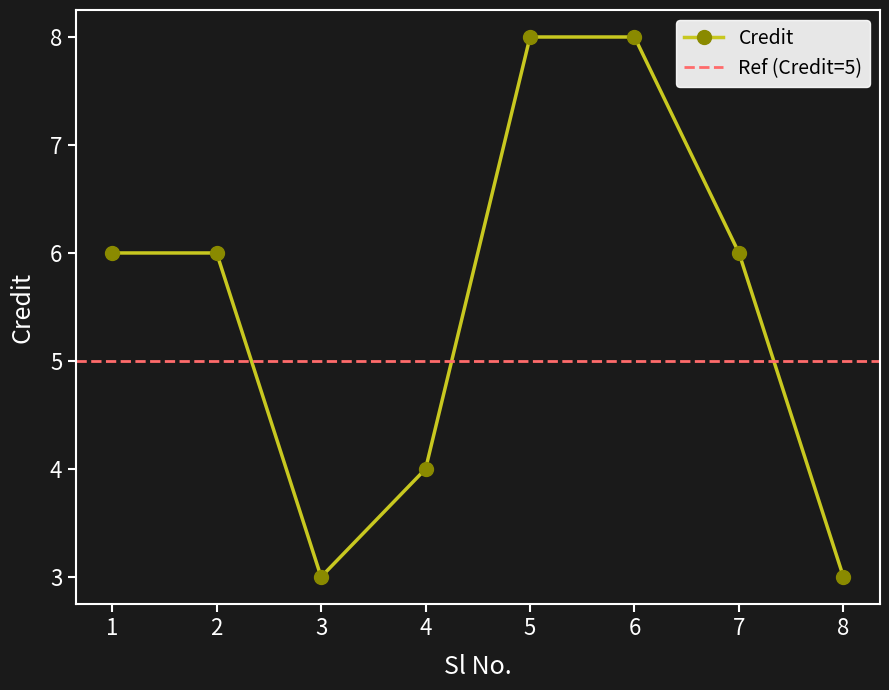

Is it true that the value at 6 is 4?

False